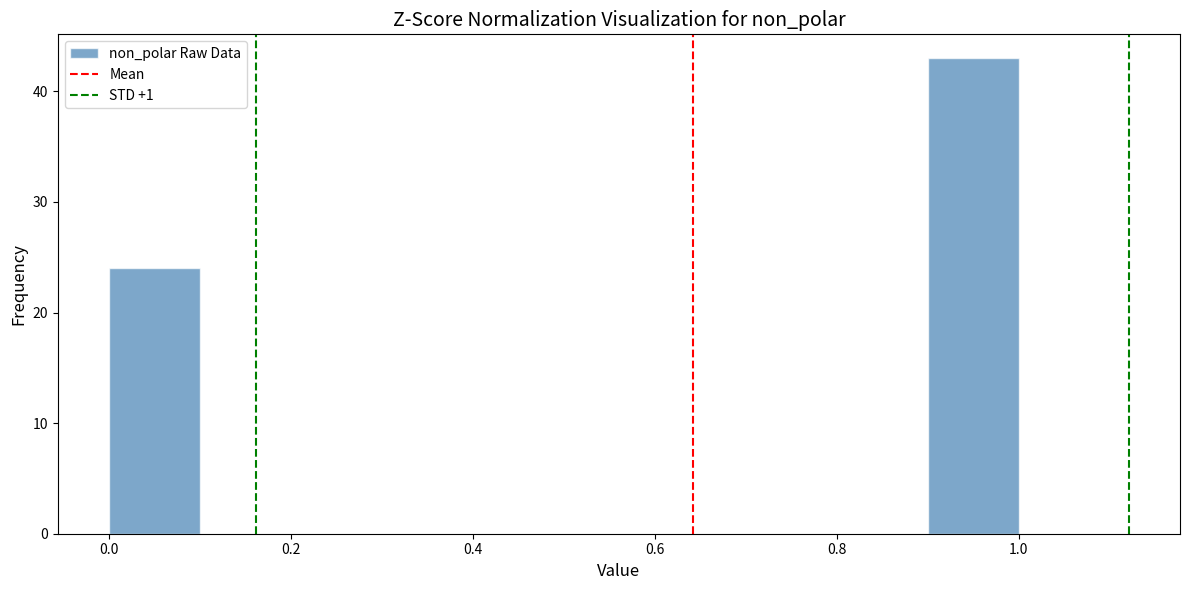

How tall is the bar that spans 0.0 to 0.1 on the x-axis? The values are not printed on the chart, so give them approximately, as read against the axis.

24